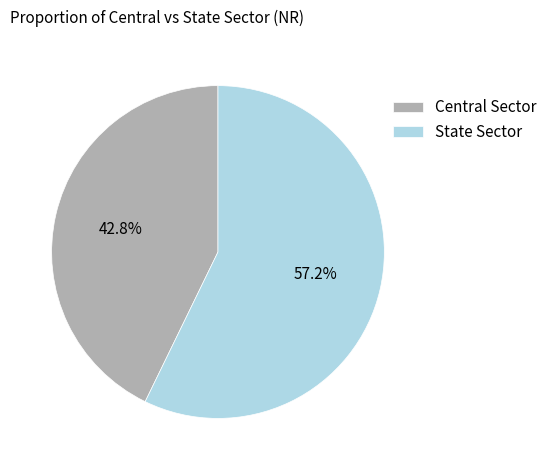

Which slice represents more than half of the pie?

State Sector